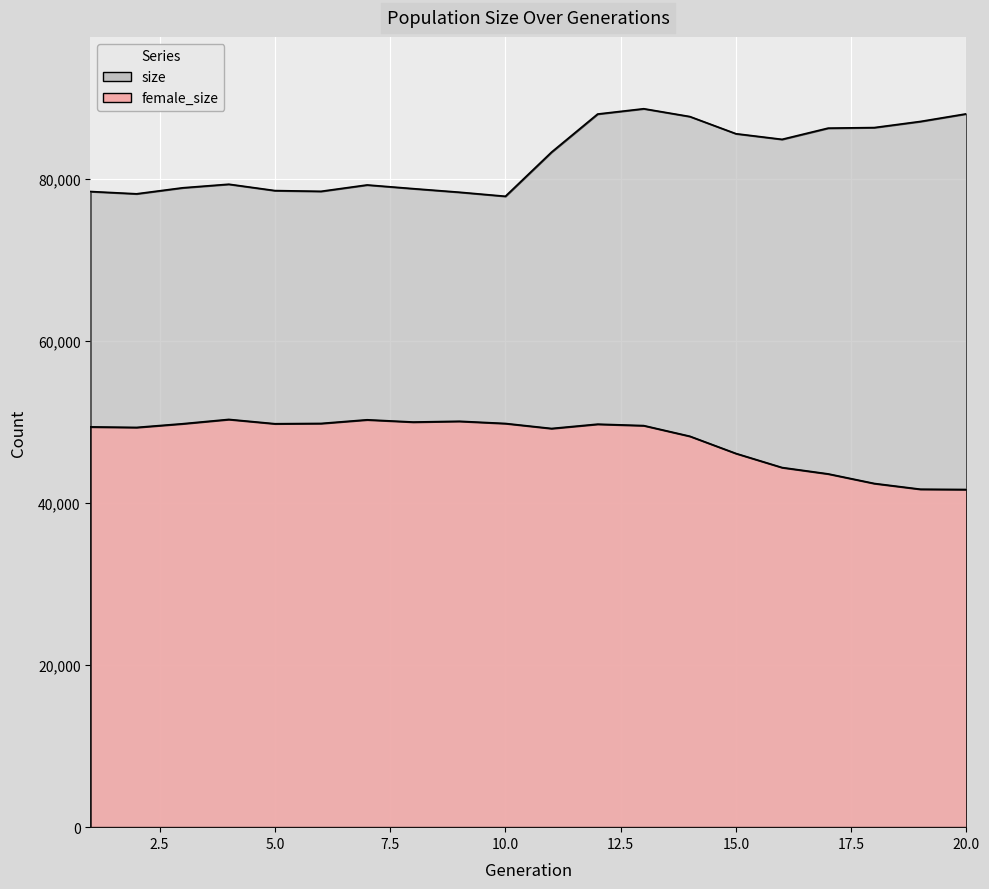

At which label does size first exceed 83345?

12